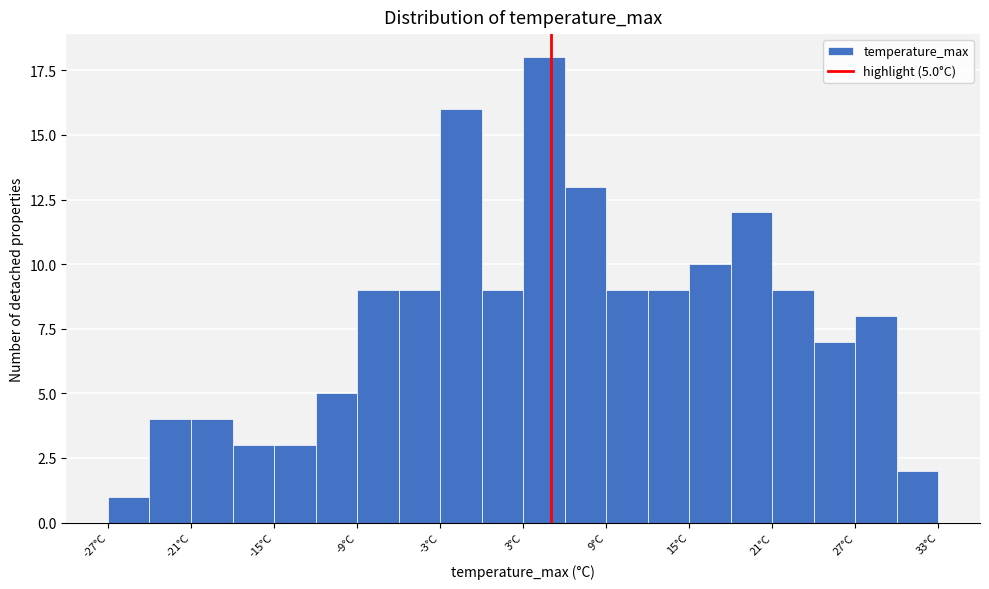

Read against the x-axis, roughly where is the centre of the tallest bar?

5